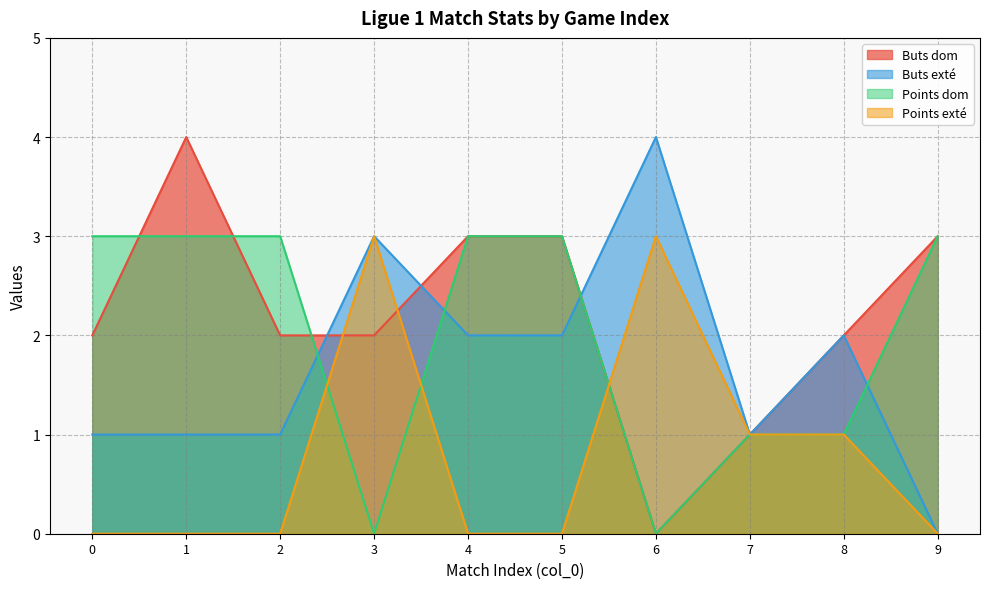

How many values in Buts dom are above zero?

9